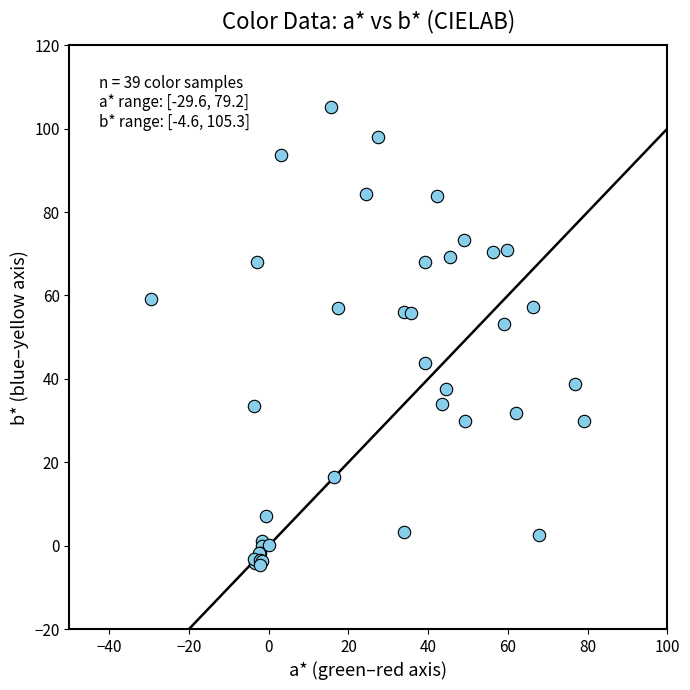

What Y value in the scatter plot is closest to 50?

53.2